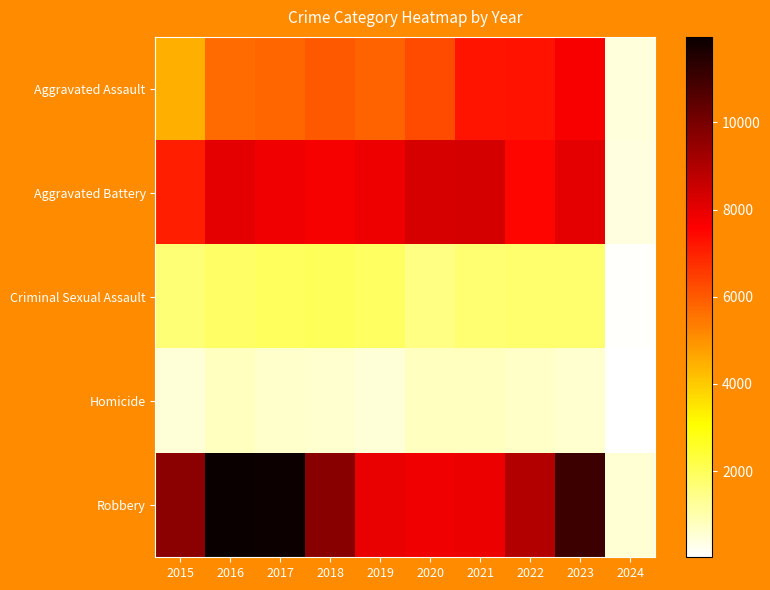

List the labels in order of Robbery value, largest first.

2016, 2017, 2023, 2018, 2015, 2022, 2019, 2021, 2020, 2024